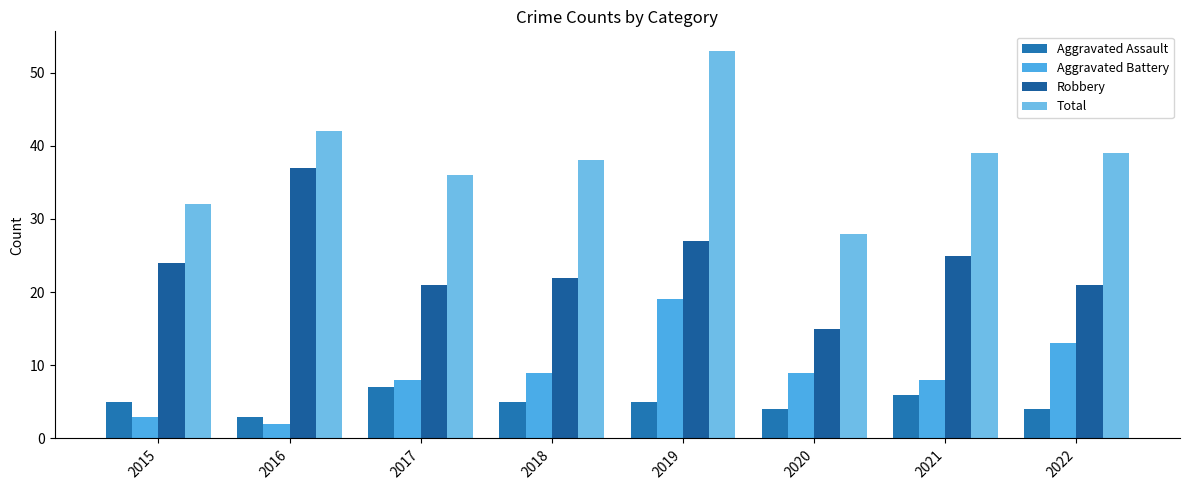

What is the value of the Robbery bar at the 4th from the left?

22